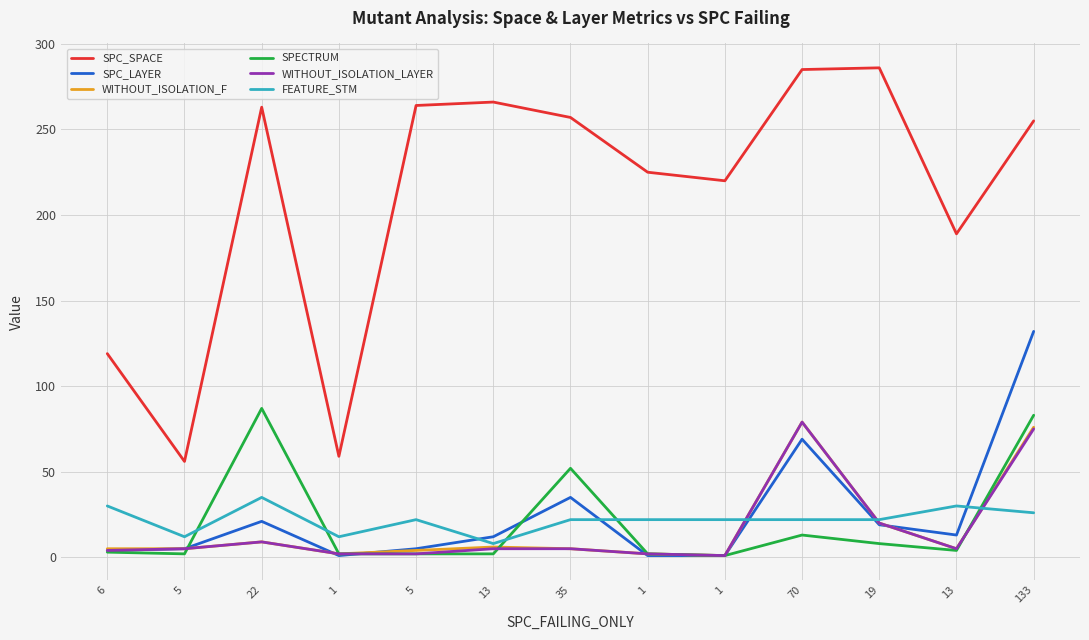

Count the number of data series in this chart.

6